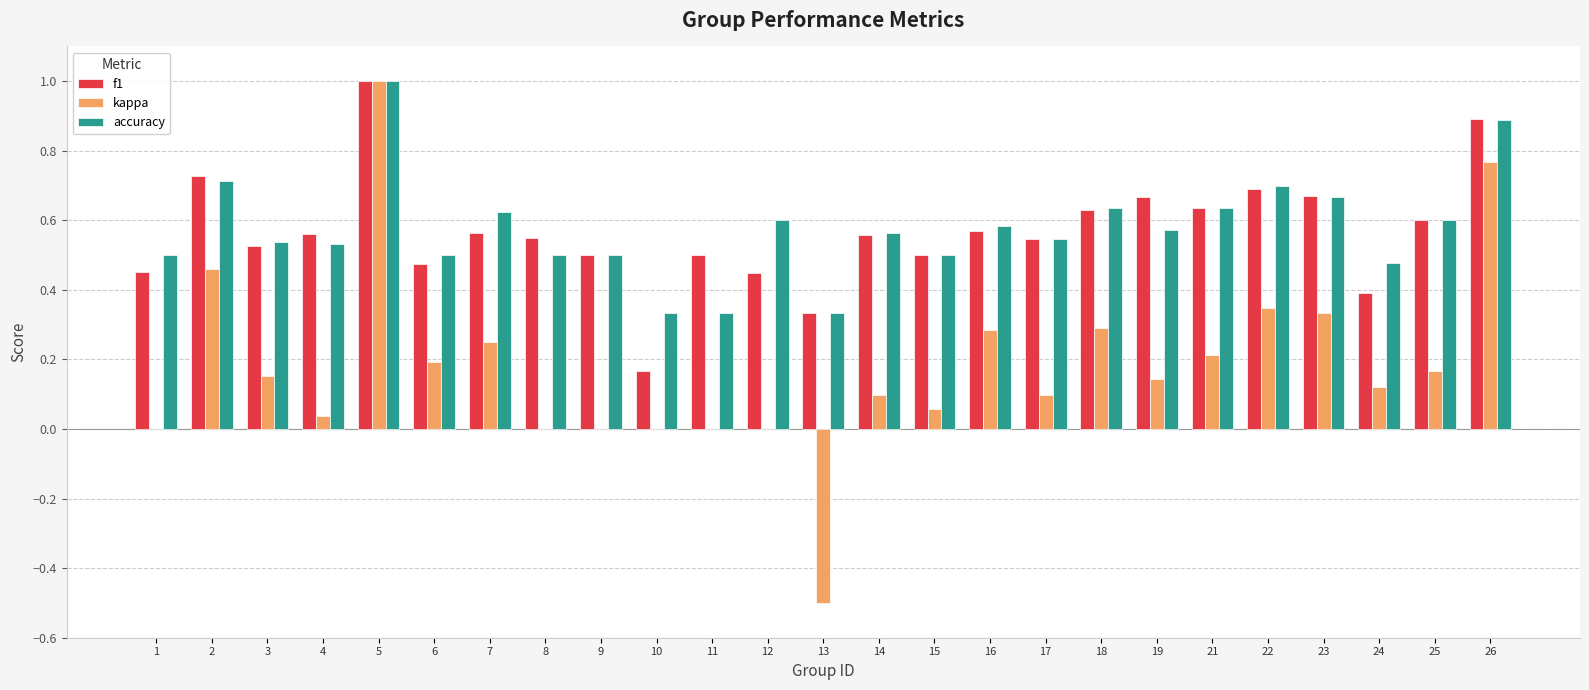

Is the value of f1 at 4 greater than the value of accuracy at 5?

No